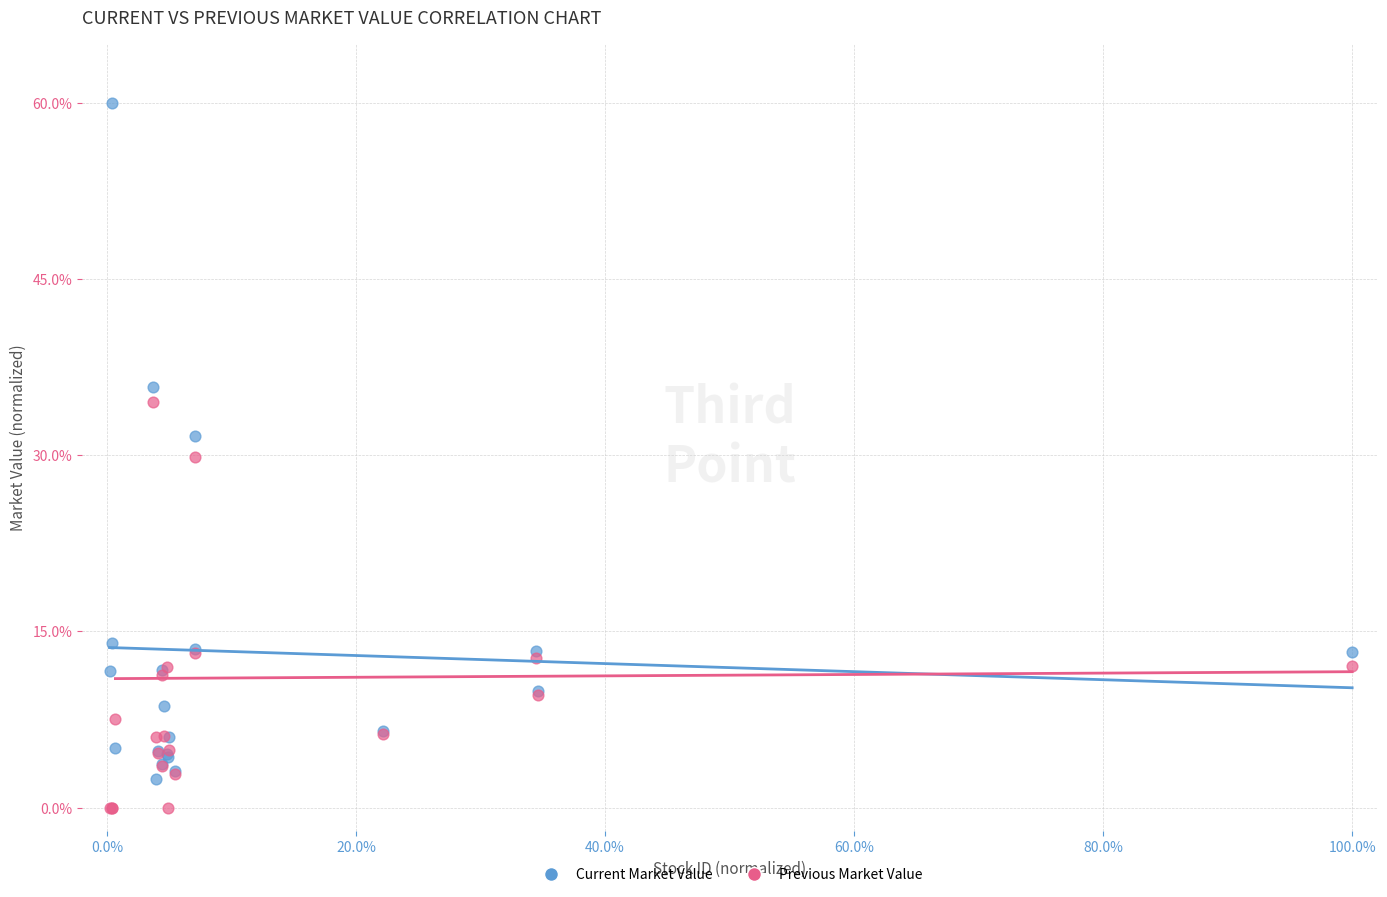

Which series contains the lowest Y value?

Previous Market Value